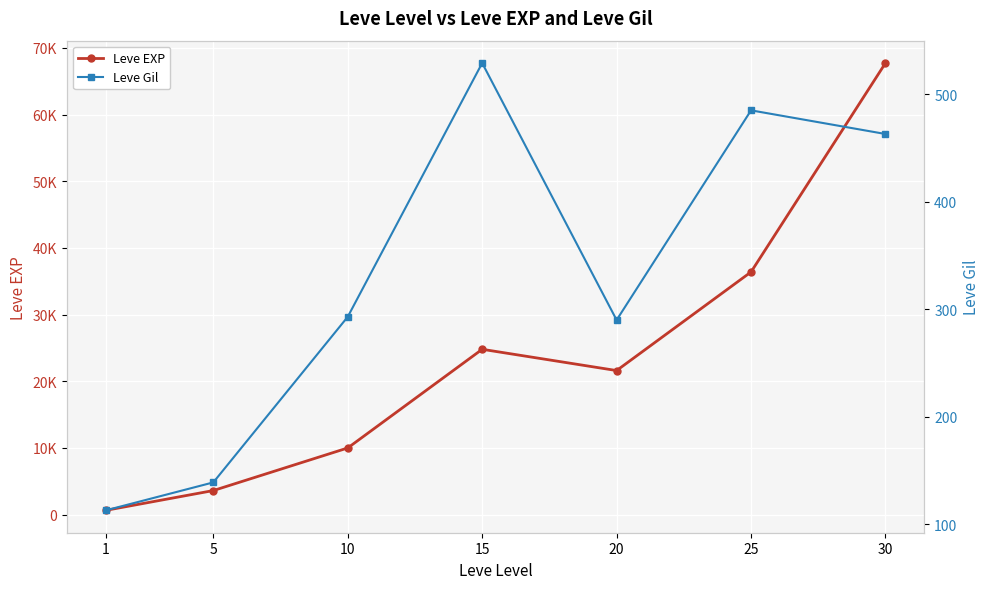

Where is Leve EXP nearest to the value 34180?

25